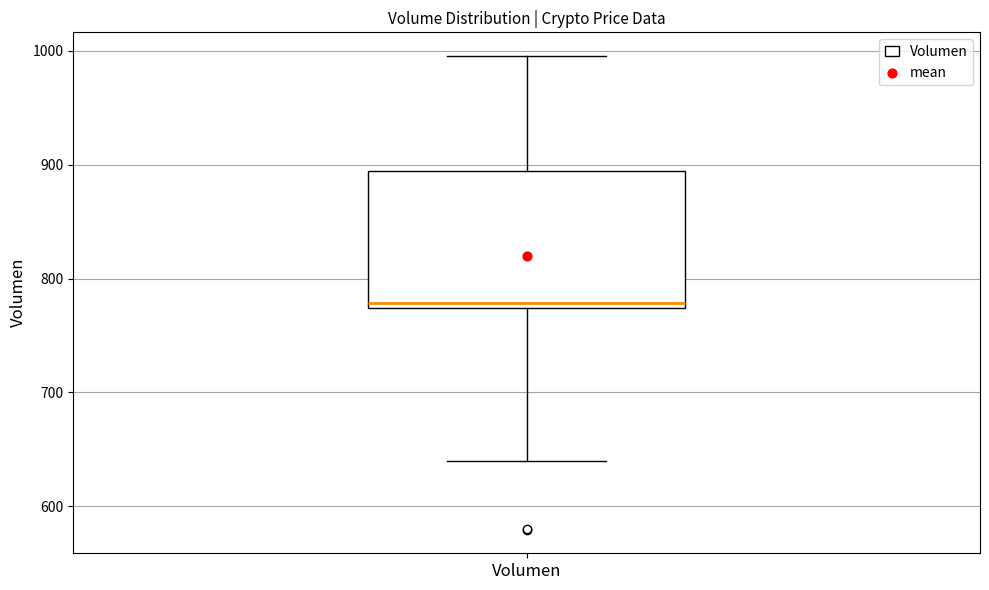

Where is the upper edge of the box for Volumen on the y-axis? The values are not printed on the chart, so give them approximately, as read against the axis.

890